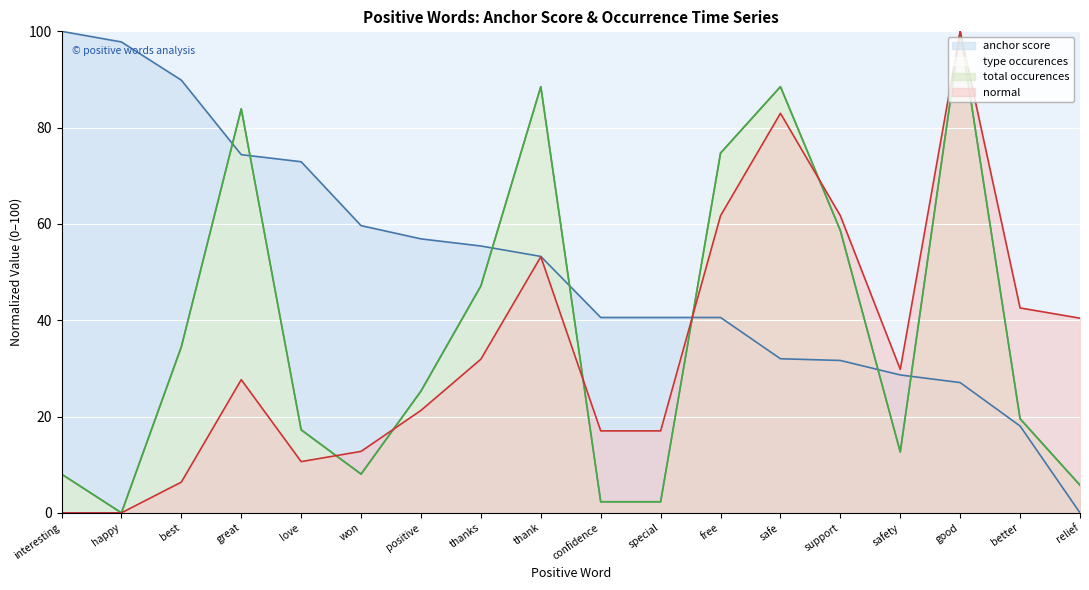

How many data points in anchor score are above 53?

9